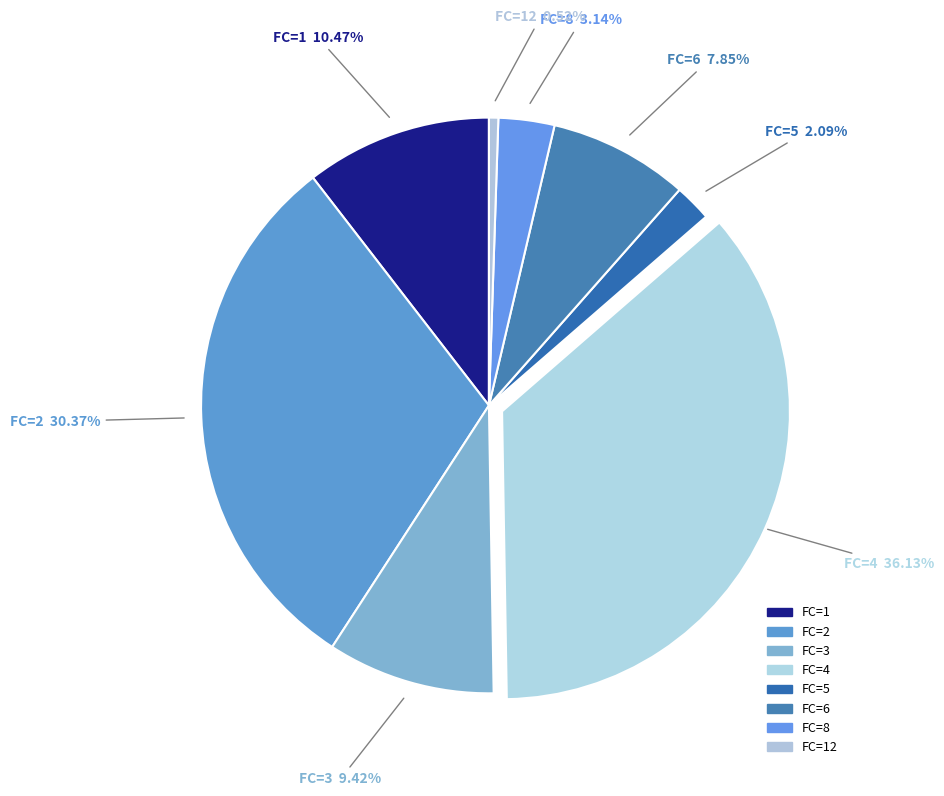

How many segments does this pie chart have?

8